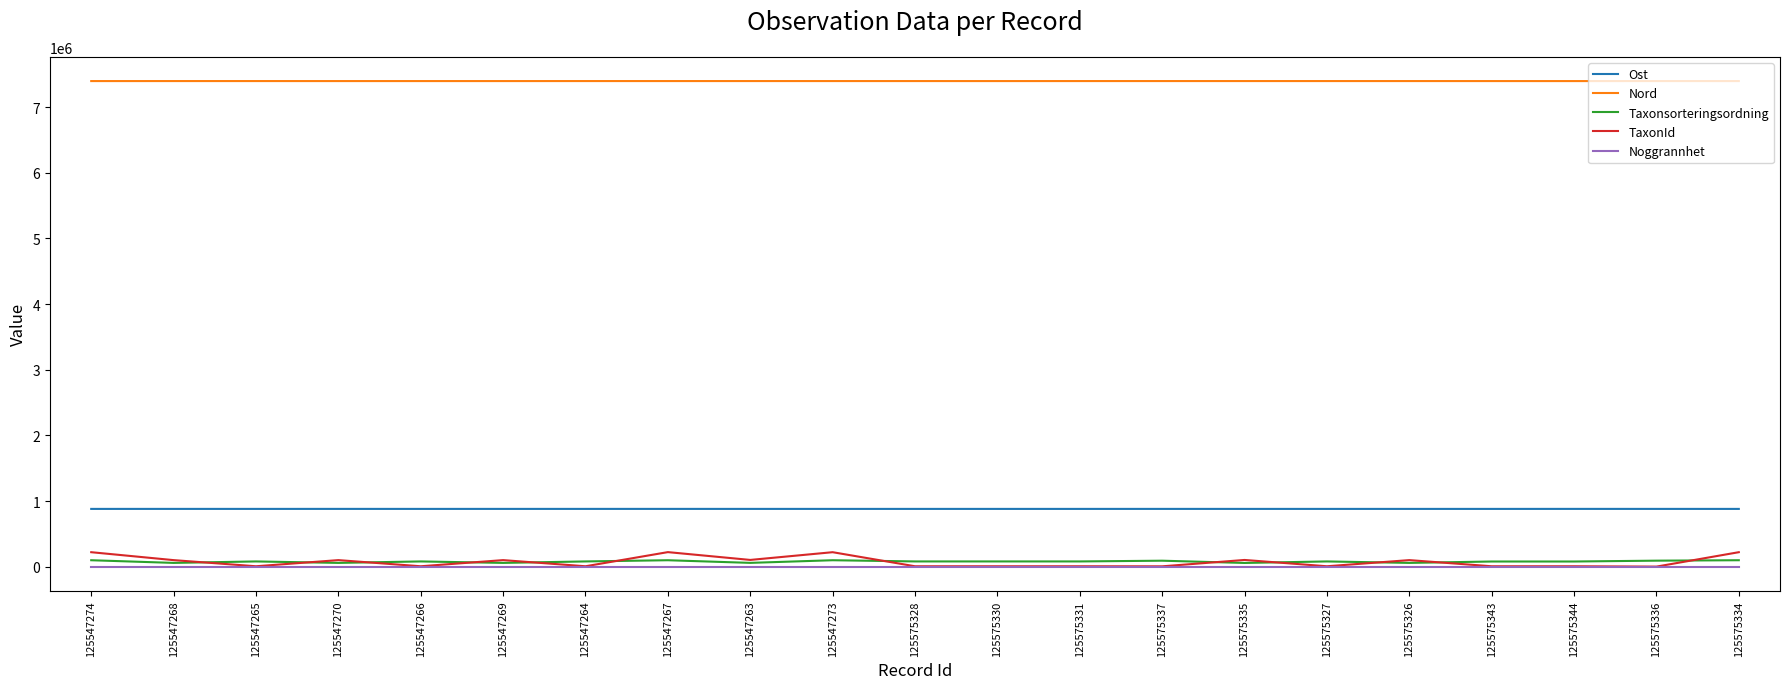

Which series has the widest spread of values?

TaxonId